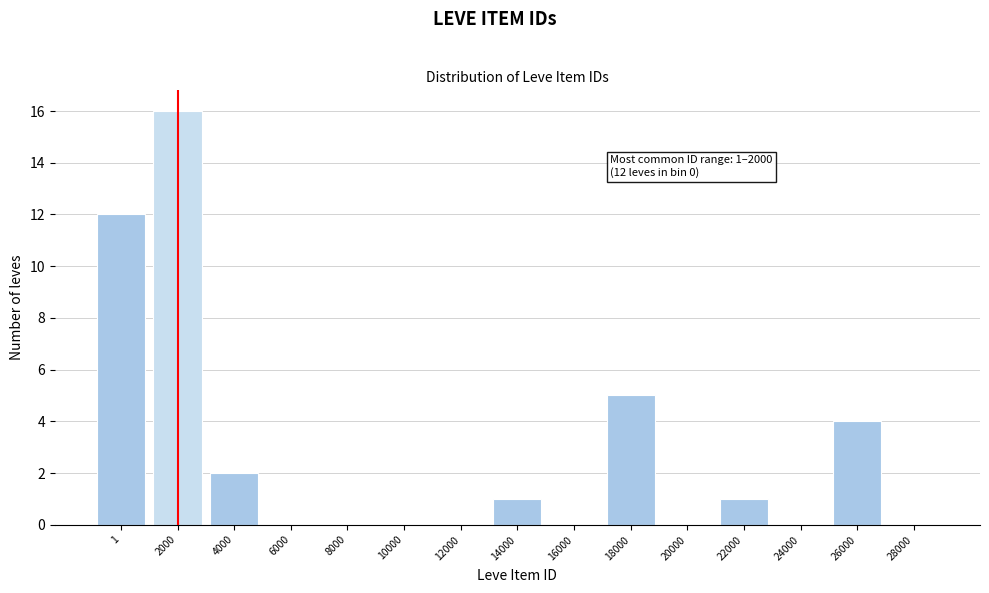

Reading left to right, what are all the values shown in this chart?

1=12	2000=16	4000=2	6000=0	8000=0	10000=0	12000=0	14000=1	16000=0	18000=5	20000=0	22000=1	24000=0	26000=4	28000=0